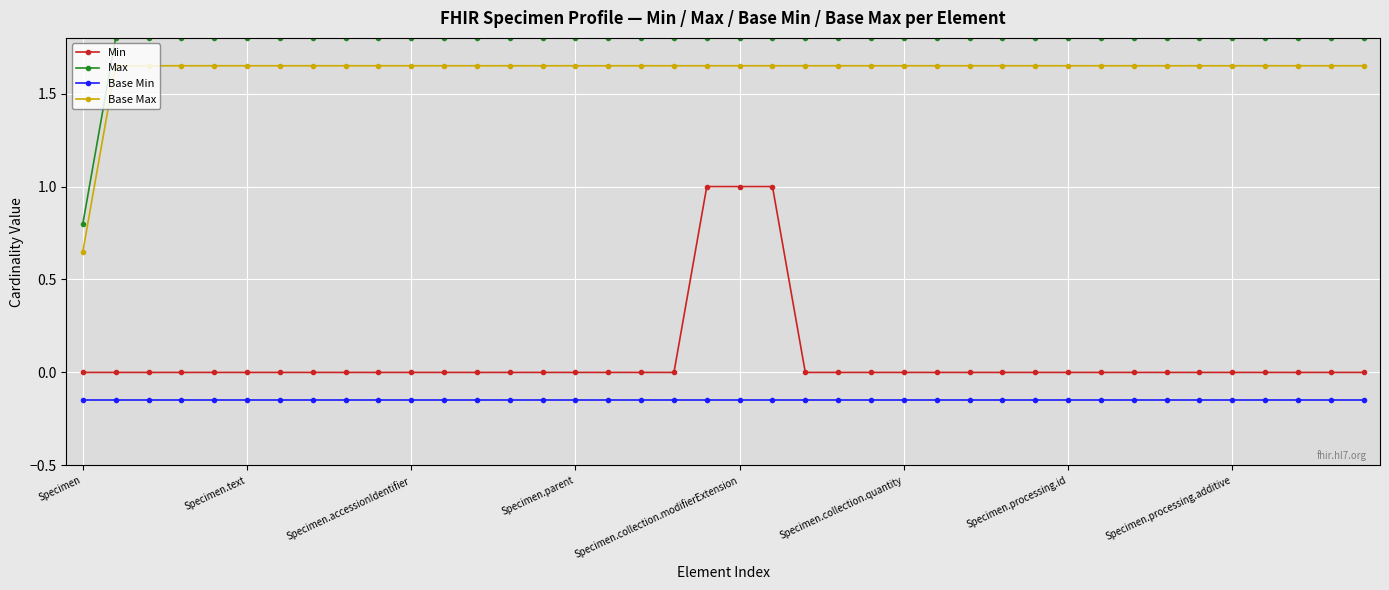

What is the sum of all Base Max values?

65.0